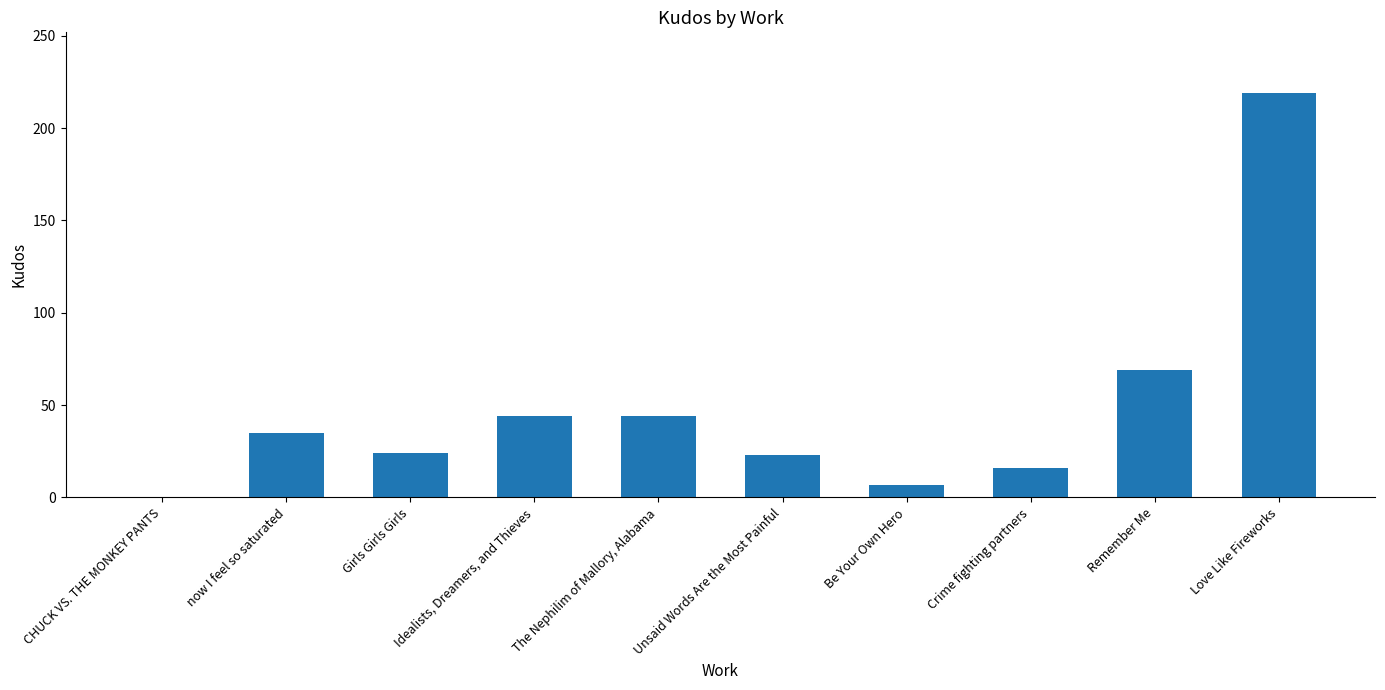

What is the average value?

48